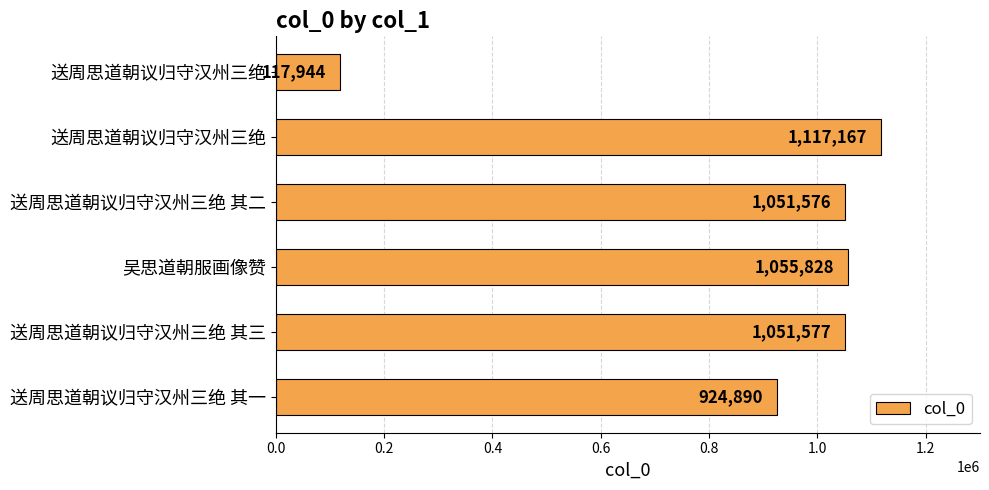

How many values are below 1051577?

3